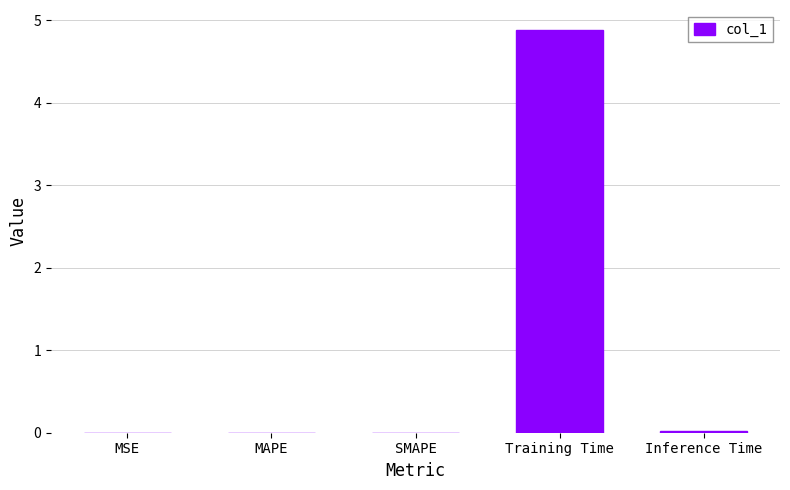

Are the bars horizontal?

No